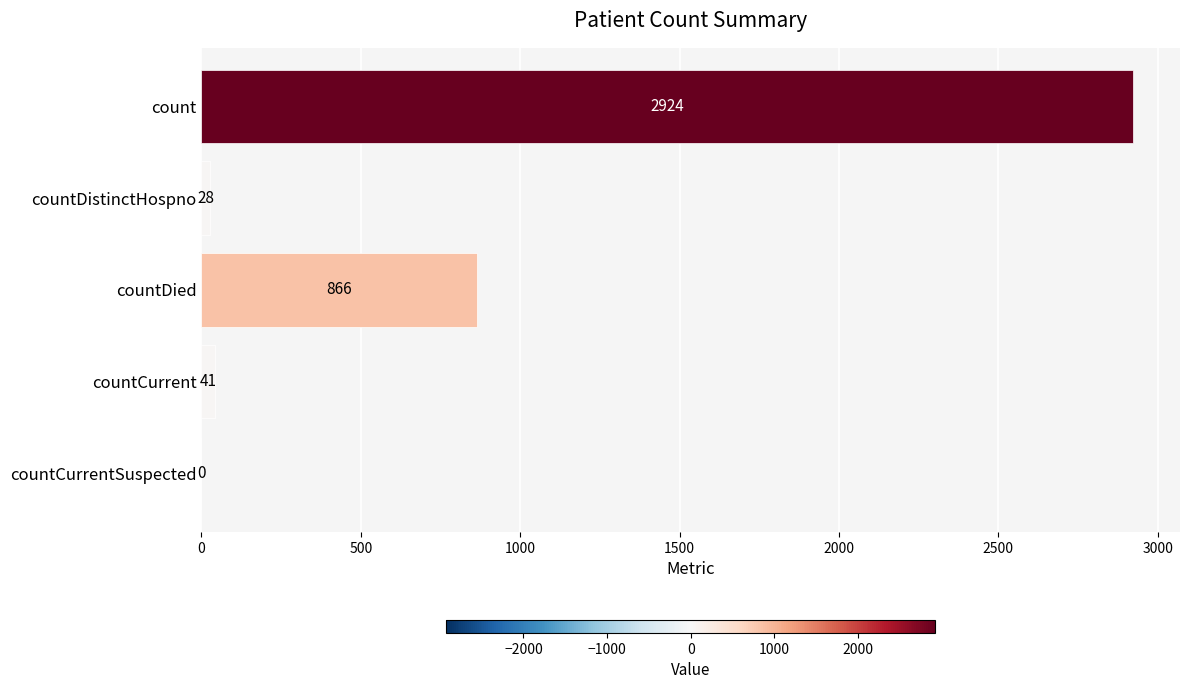

Is it true that the value at countDistinctHospno is 28?

True